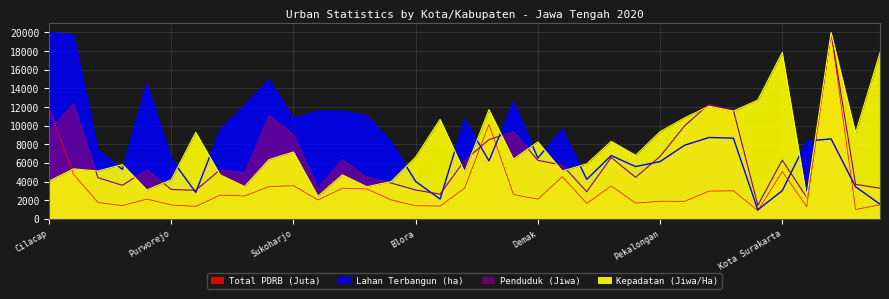

How many lines are shown in the chart?

4